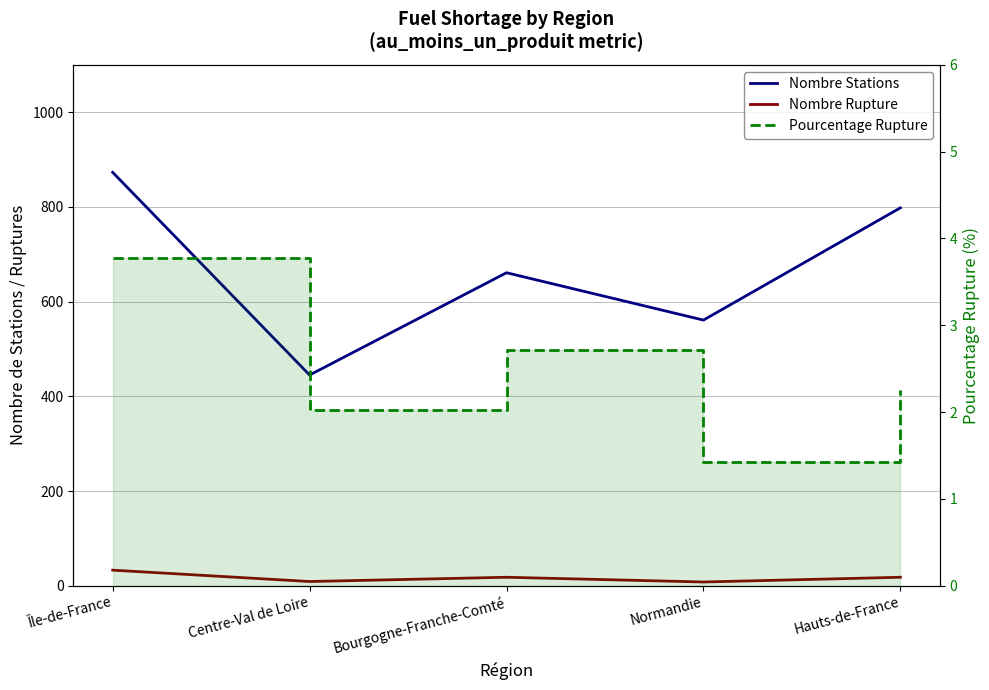

True or false: Nombre Rupture and Nombre Stations intersect in this chart.

False